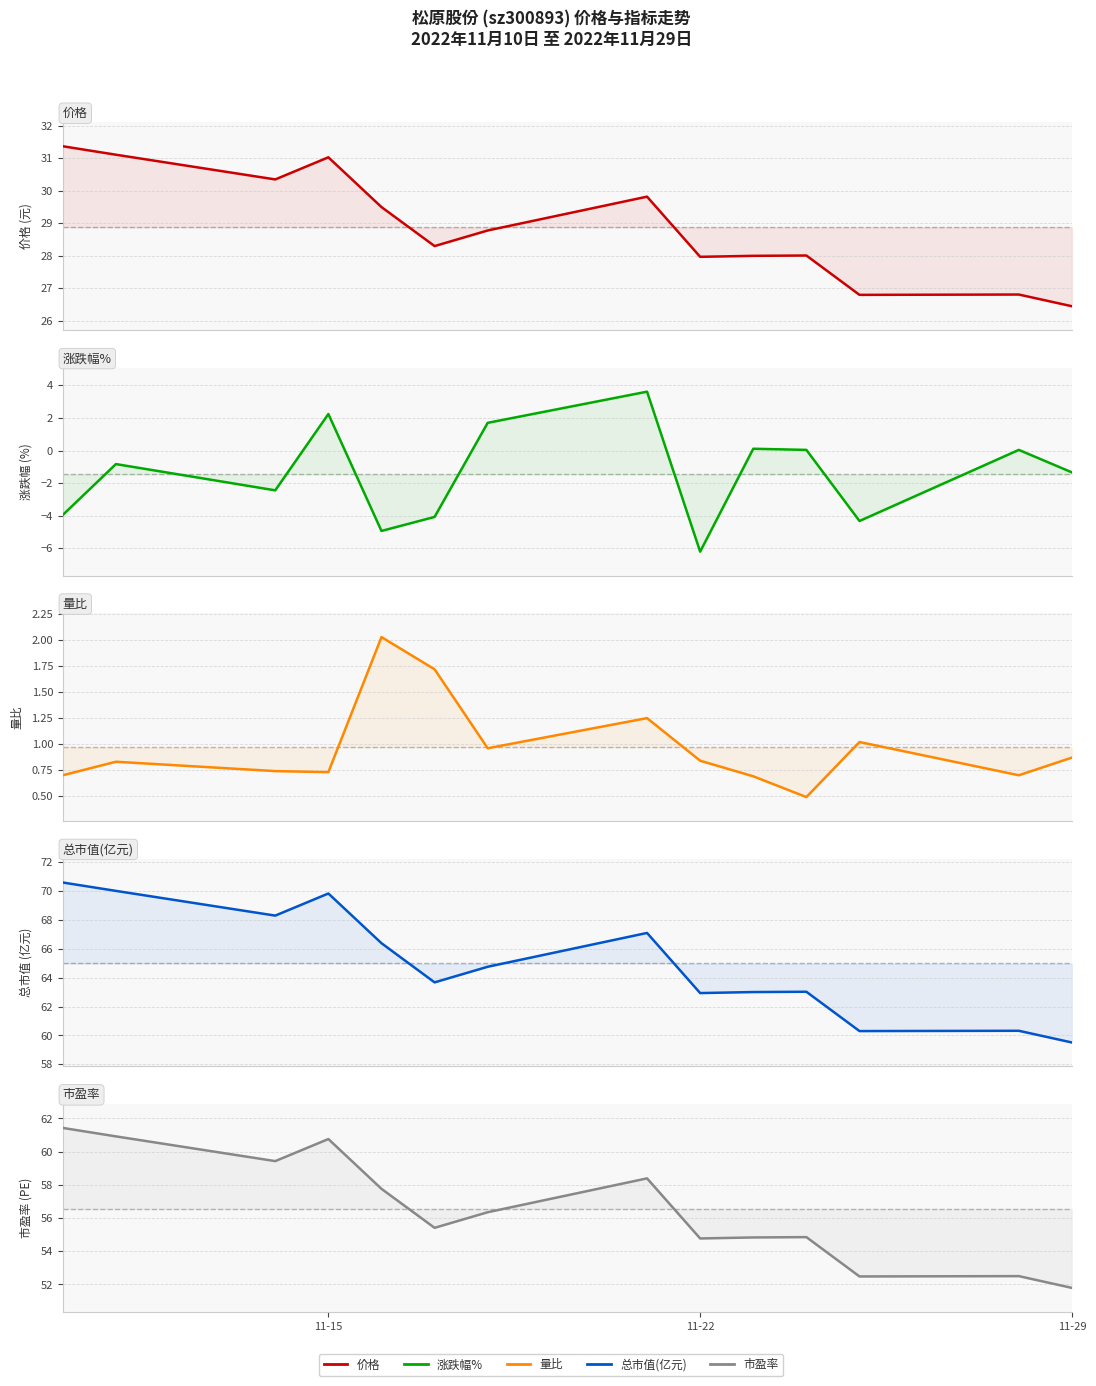

True or false: 涨跌幅% has more than 0 points higher than both neighbors.

True